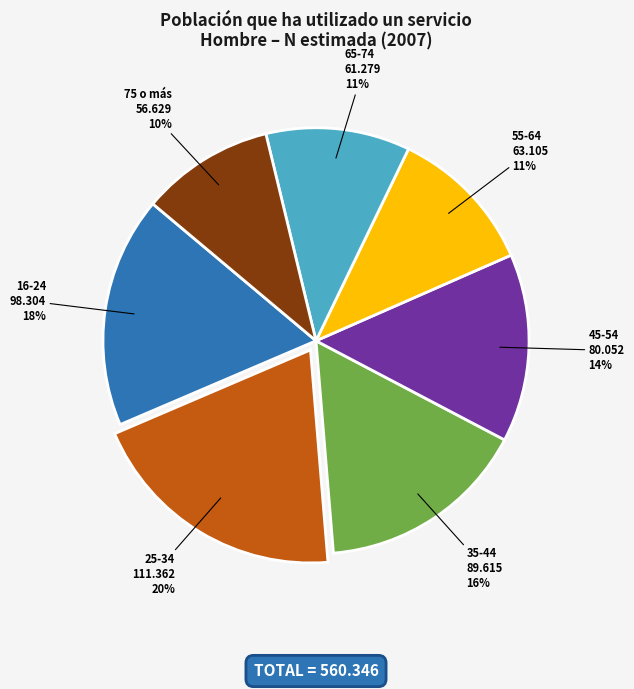

How many slices are in this pie chart?

7